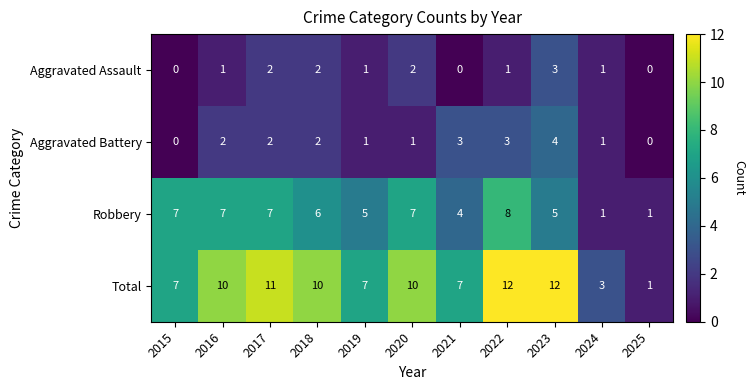

Which category has the highest value in the Aggravated Battery series?

2023